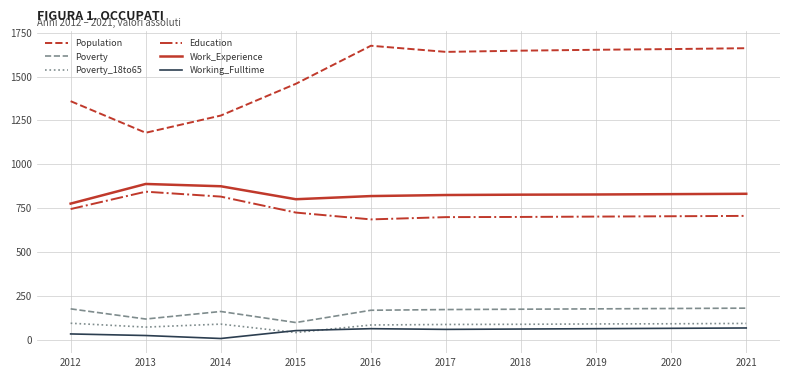

At which category does Work_Experience reach its first local valley?

2015